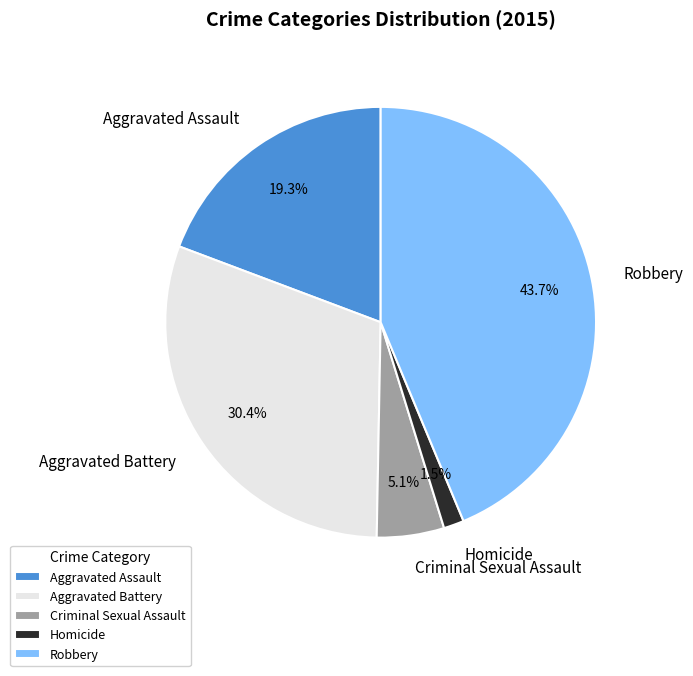

How many slices are in this pie chart?

5